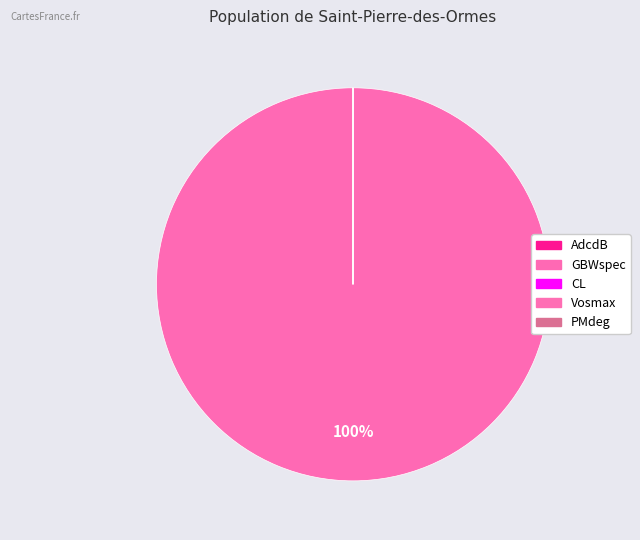

What is the change in value from GBWspec to PMdeg?

-999940.0